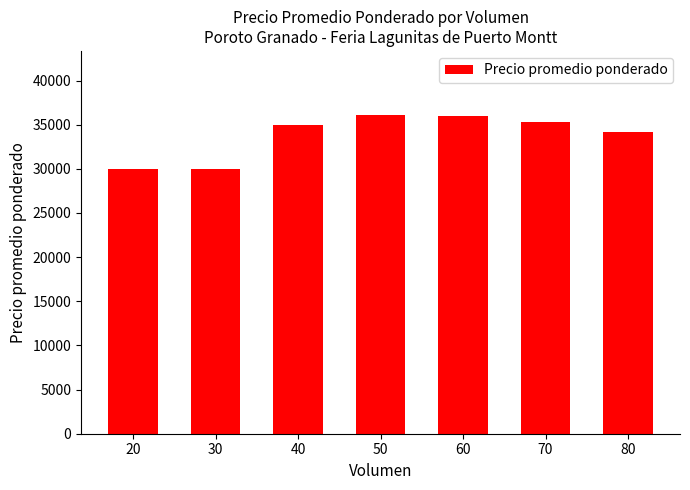

What is the greatest value displayed?

36125